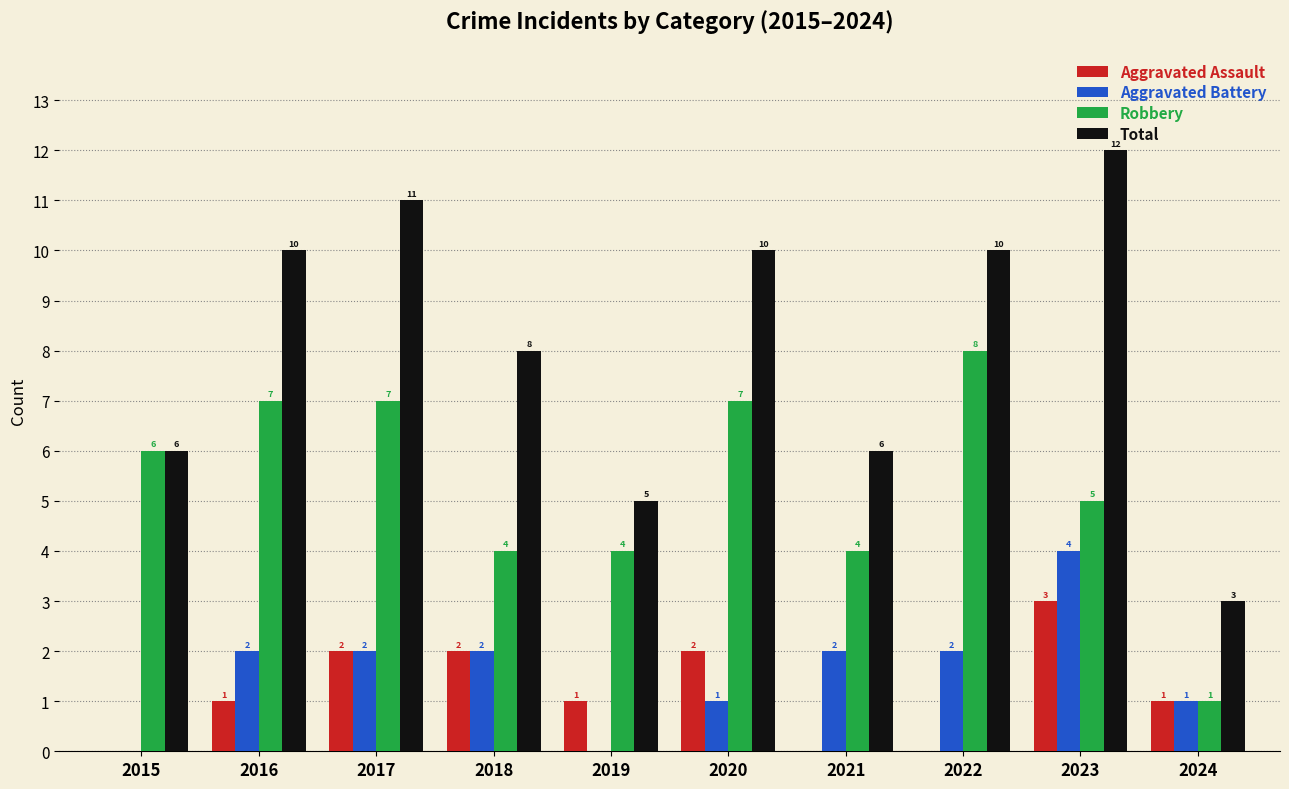

Reading left to right, extract all data points from this chart.

Aggravated Assault: 0	1	2	2	1	2	0	0	3	1
Aggravated Battery: 0	2	2	2	0	1	2	2	4	1
Robbery: 6	7	7	4	4	7	4	8	5	1
Total: 6	10	11	8	5	10	6	10	12	3